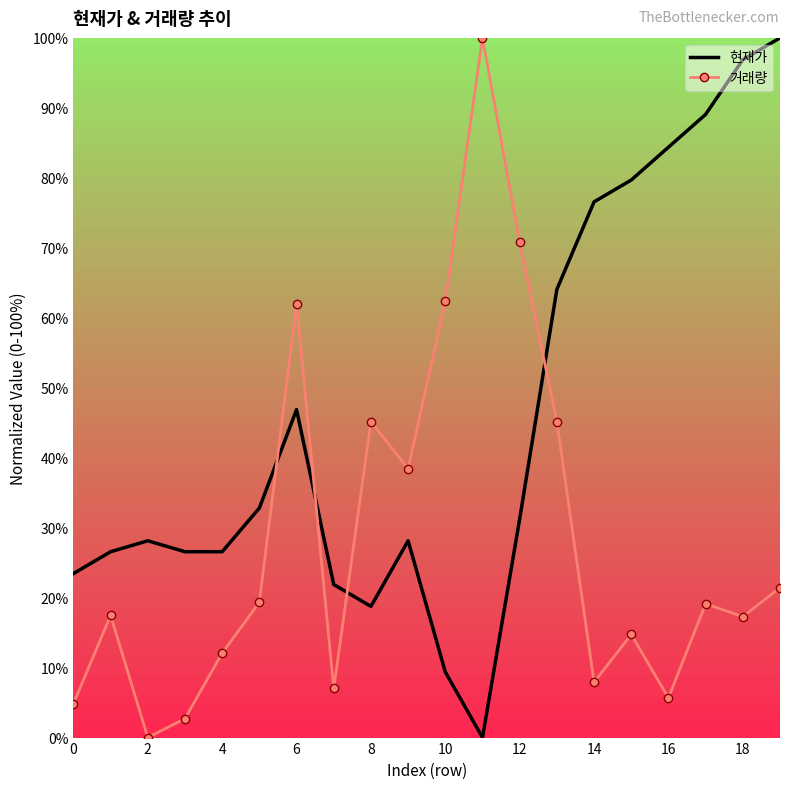

True or false: 현재가 and 거래량 intersect in this chart.

True